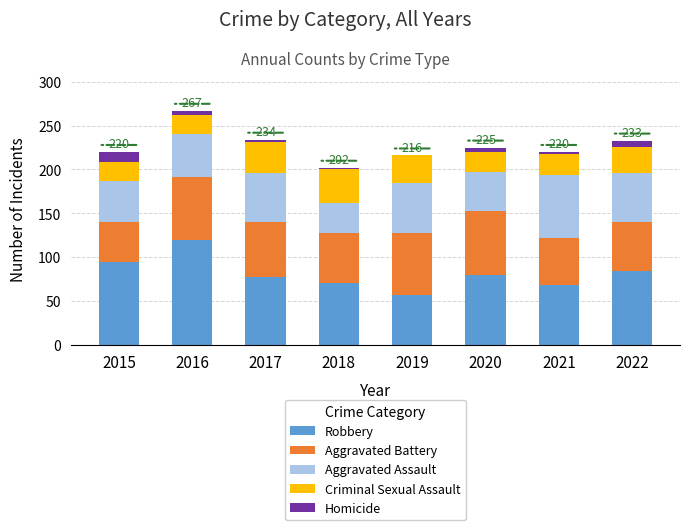

At which category is the sum across all series the highest?

2016